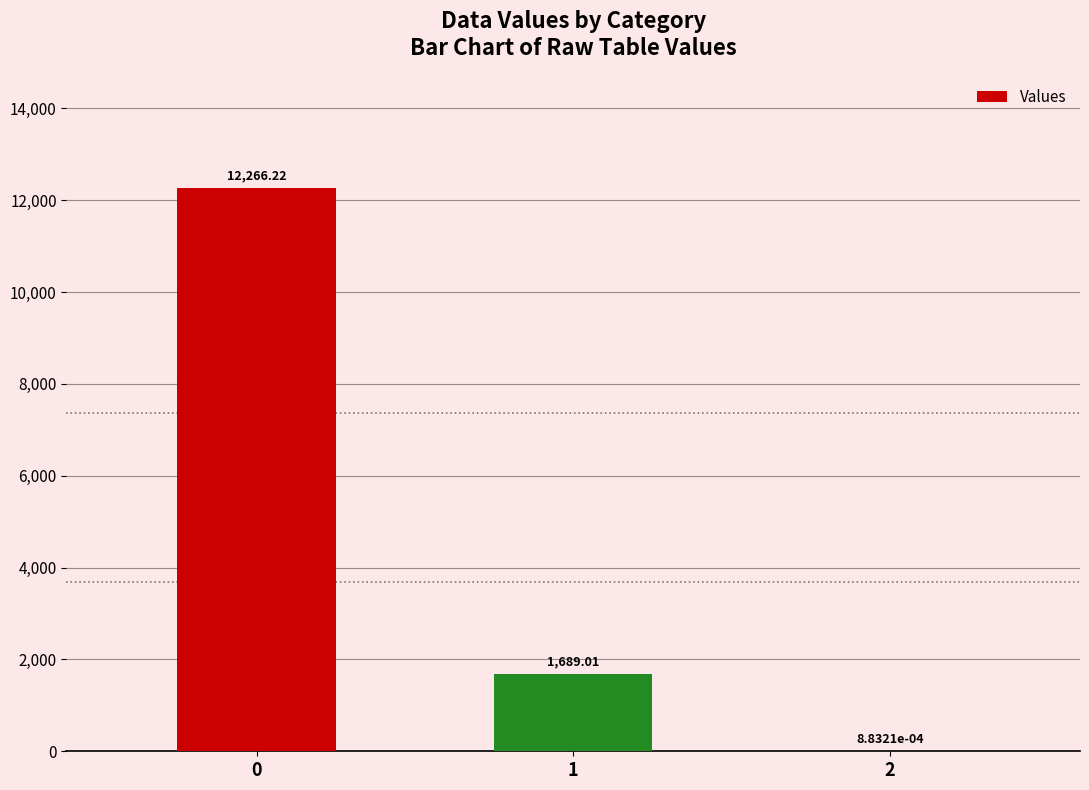

What is the sum of all values?

13955.2